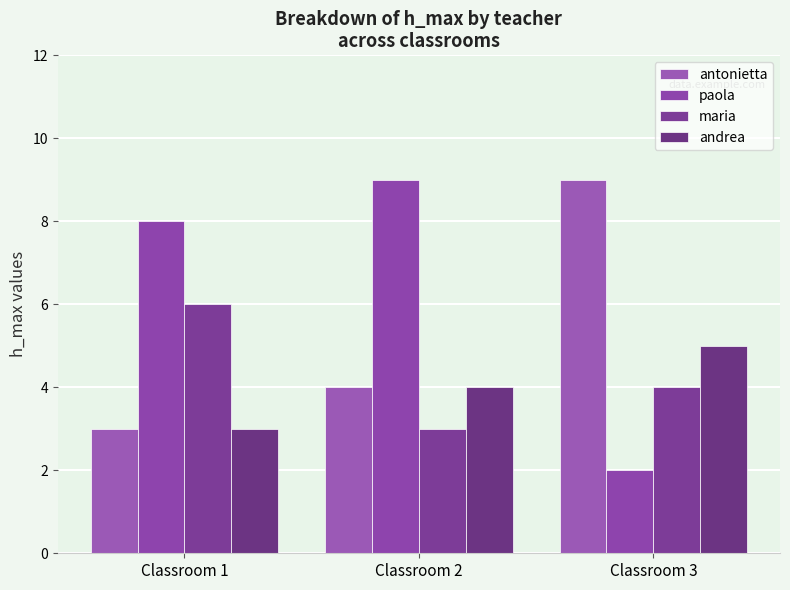

At how many categories does at least one series exceed 4?

3